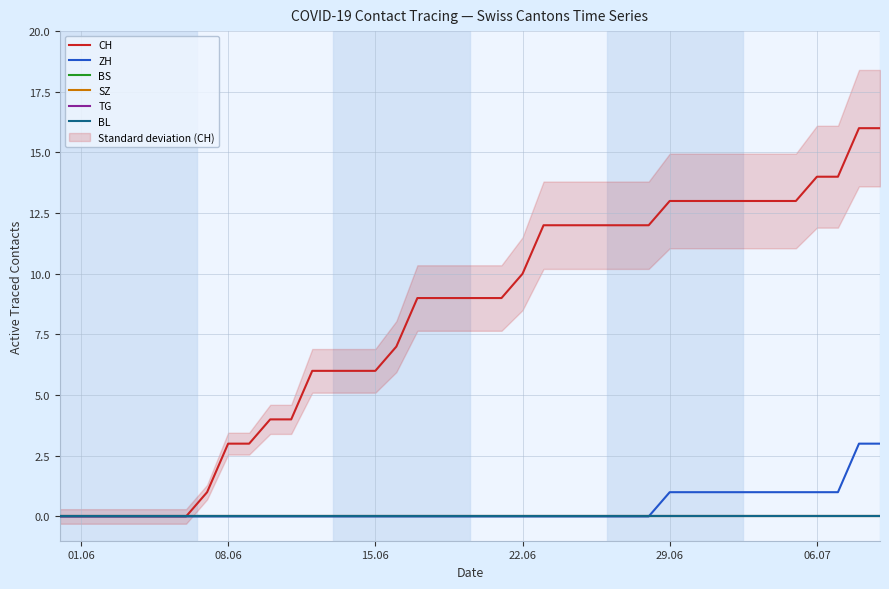

Which category has the lowest value in the BL series?

01.06